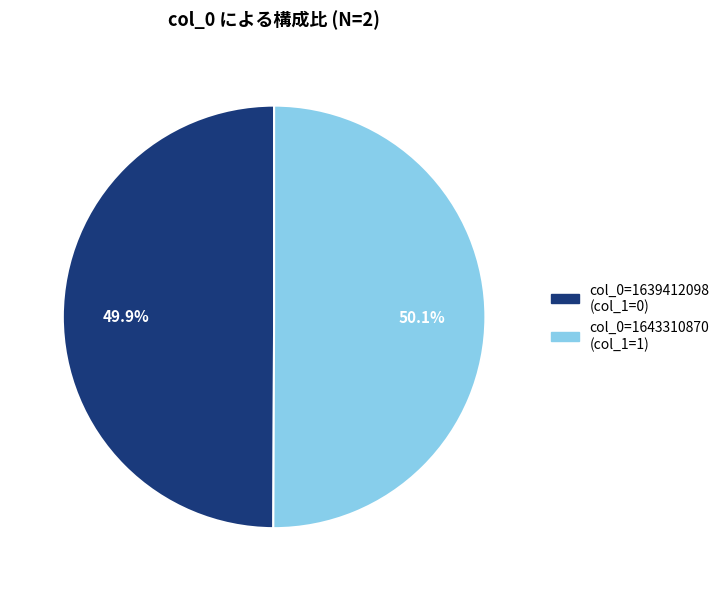

Does any single category account for the majority?

Yes